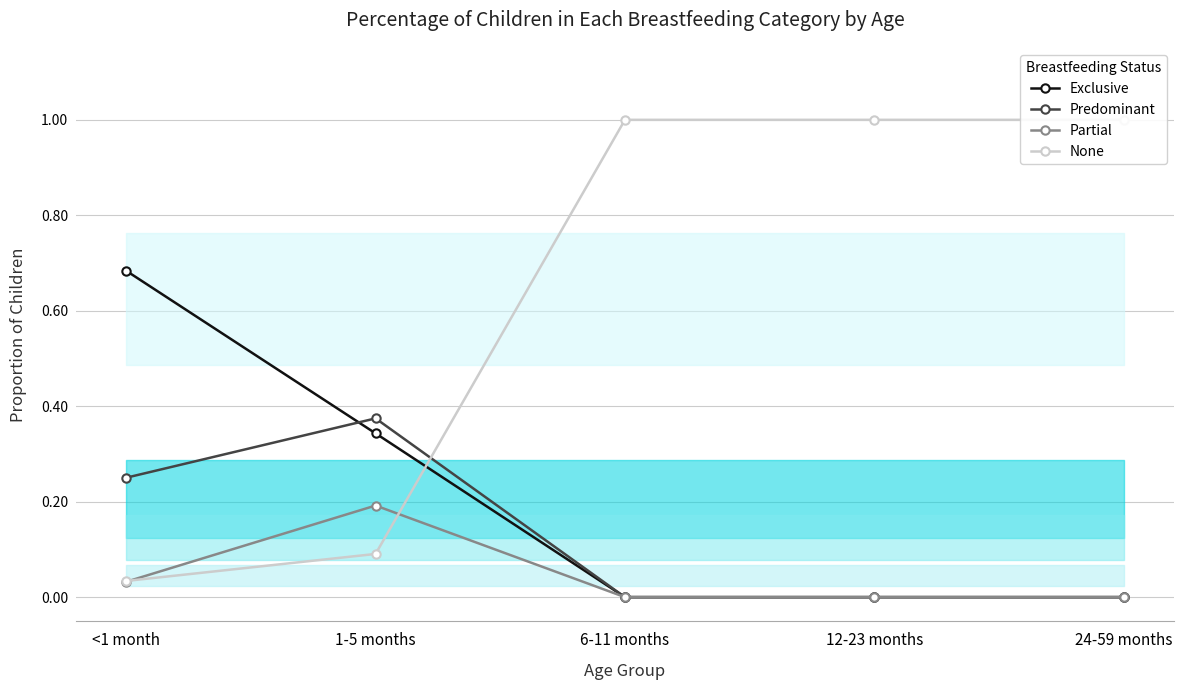

Which series has the widest spread of values?

None